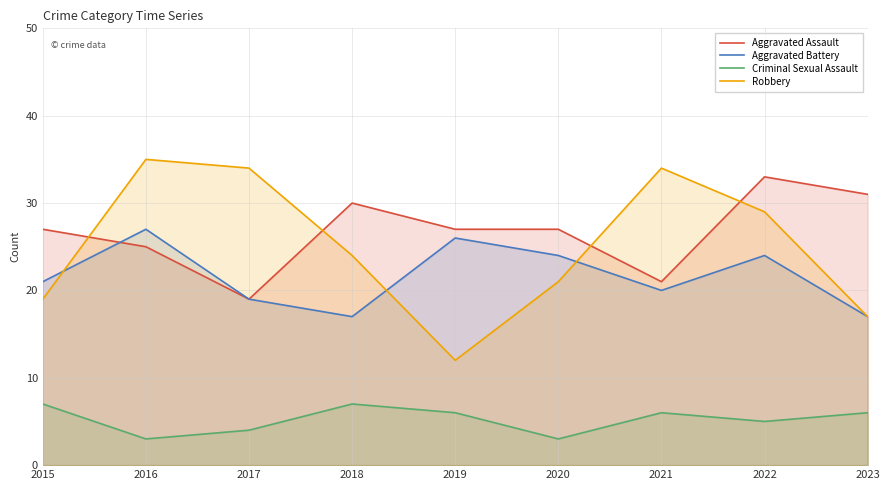

List the series in order of their peak value, lowest first.

Criminal Sexual Assault, Aggravated Battery, Aggravated Assault, Robbery